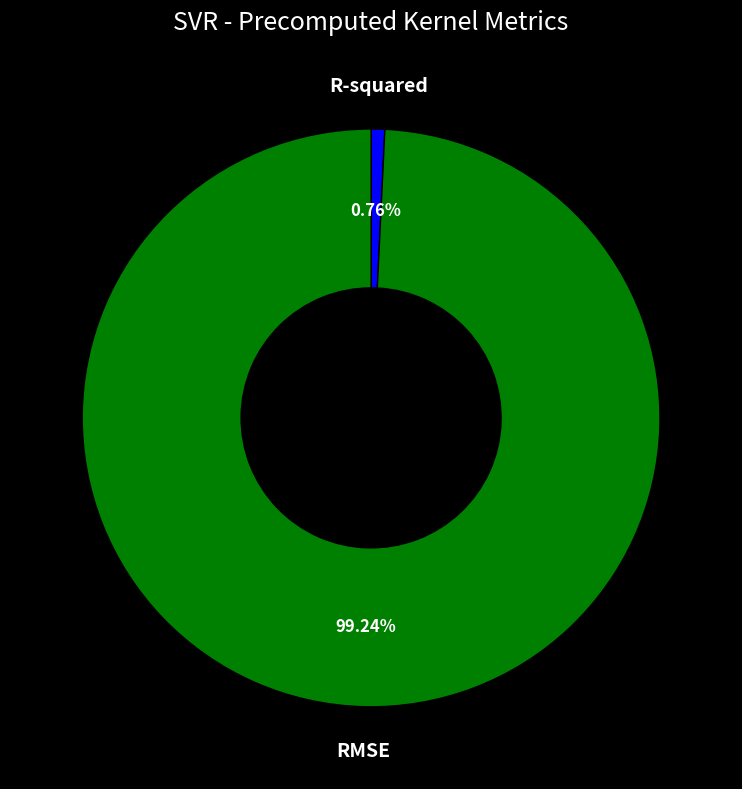

What is the smallest slice in the pie chart?

R-squared